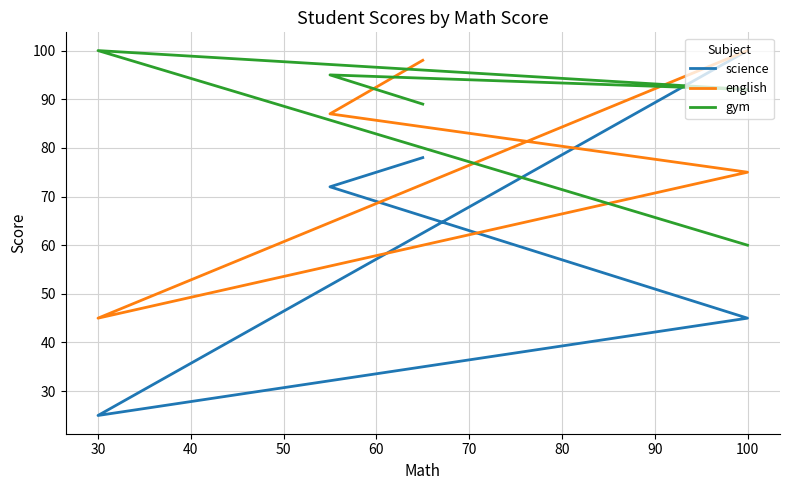

Where is the first local maximum for gym?

30